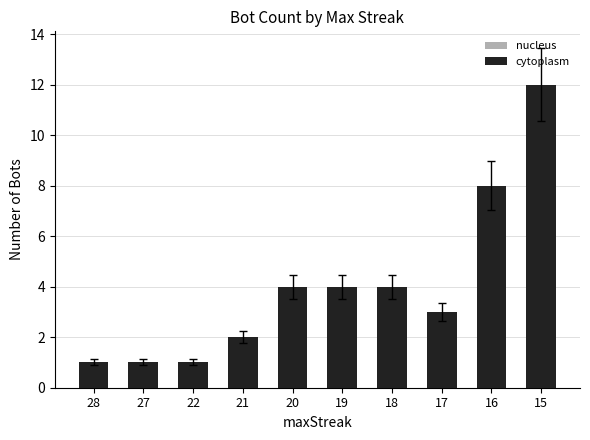

What is the maximum value shown in the chart?

12